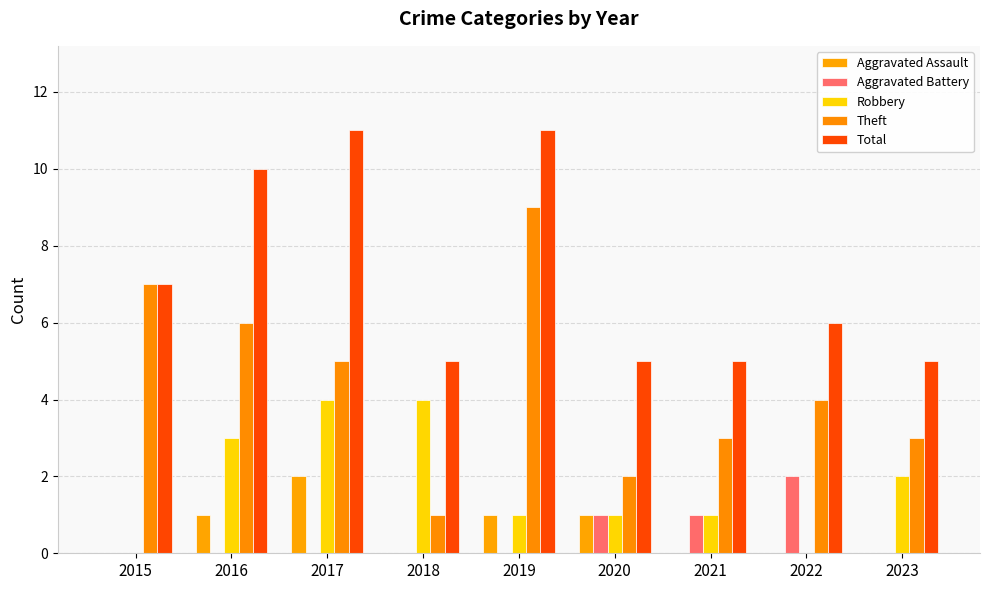

Which series has the largest total across all categories?

Total